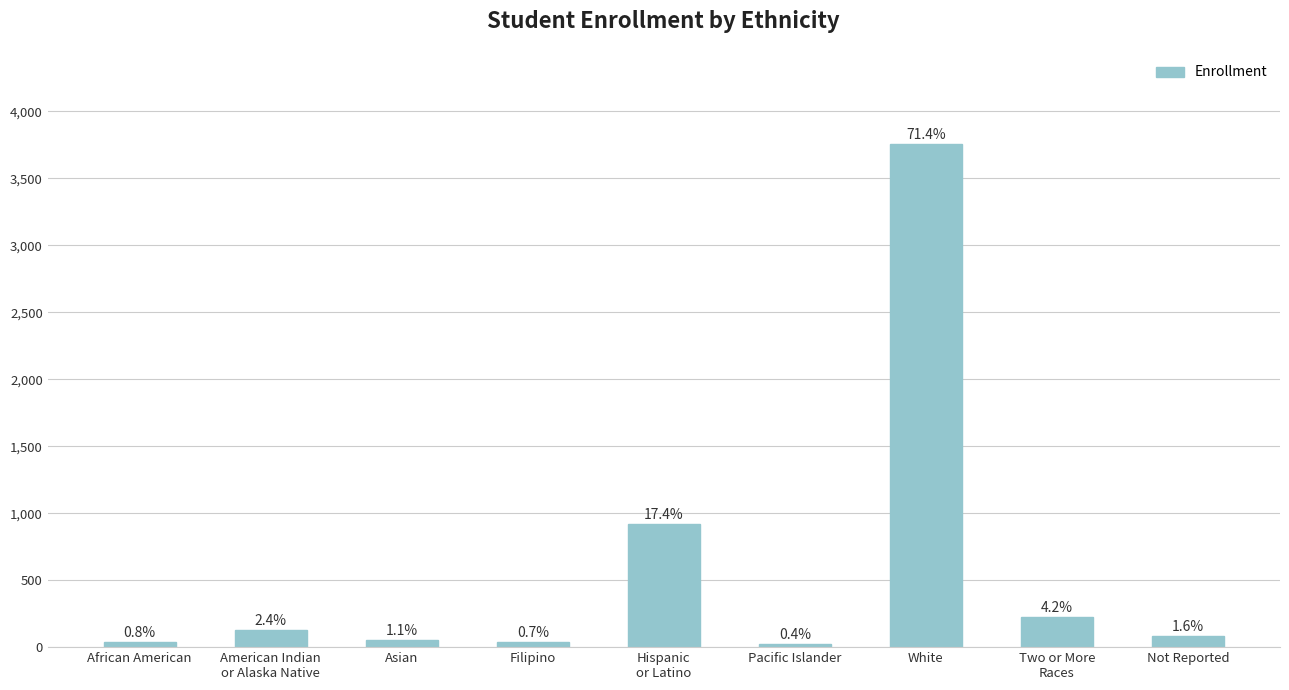

Between Two or More
Races and Hispanic
or Latino, which is larger?

Hispanic
or Latino